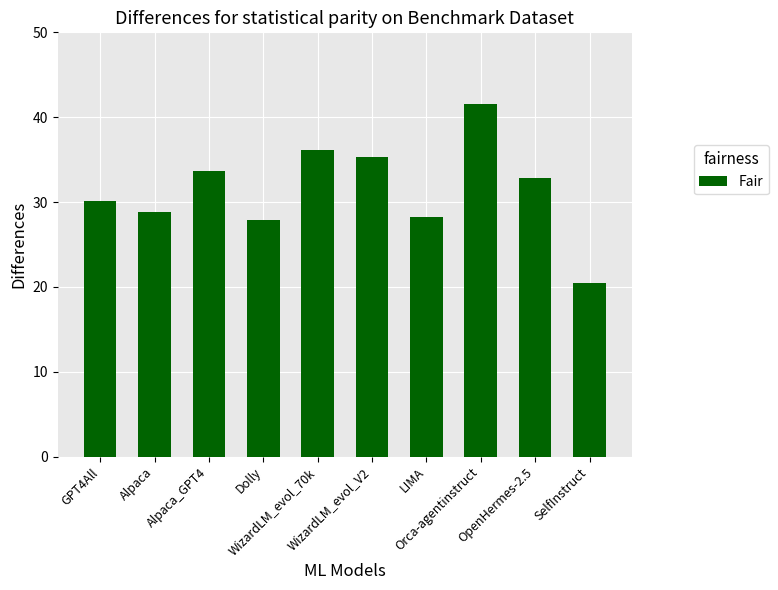

What position from the left is SelfInstruct?

10